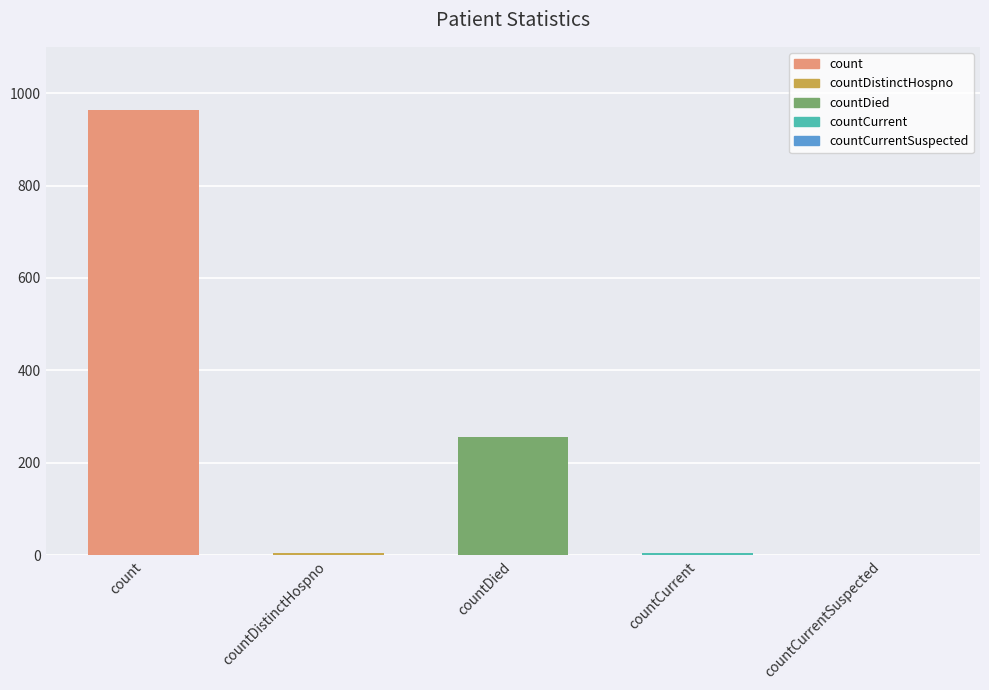

What is the maximum value shown in the chart?

964